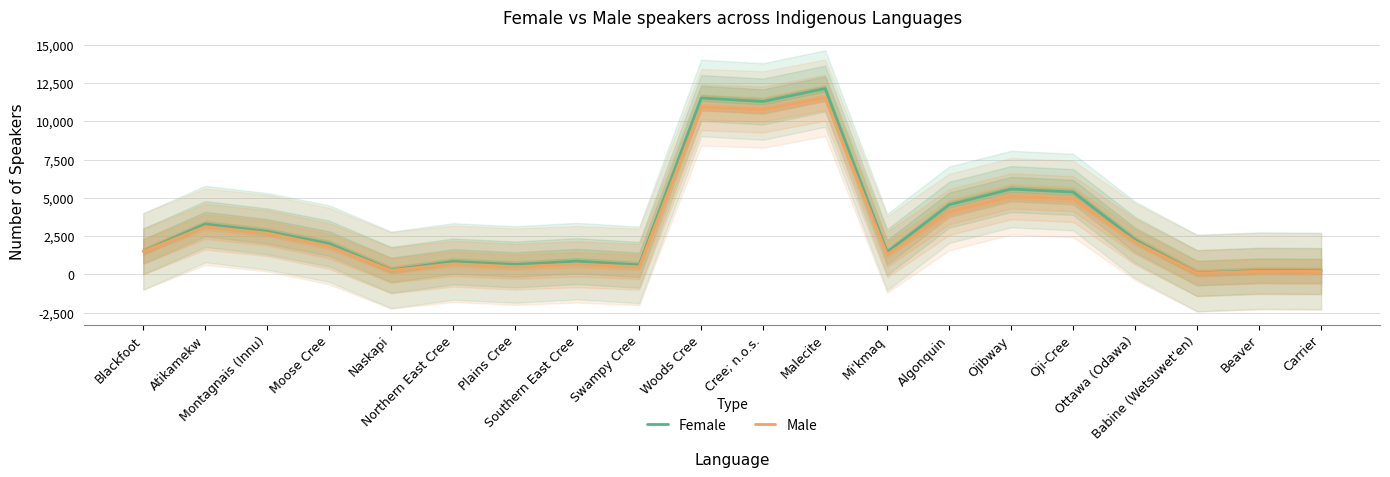

Which series has the largest range (max minus min)?

Female